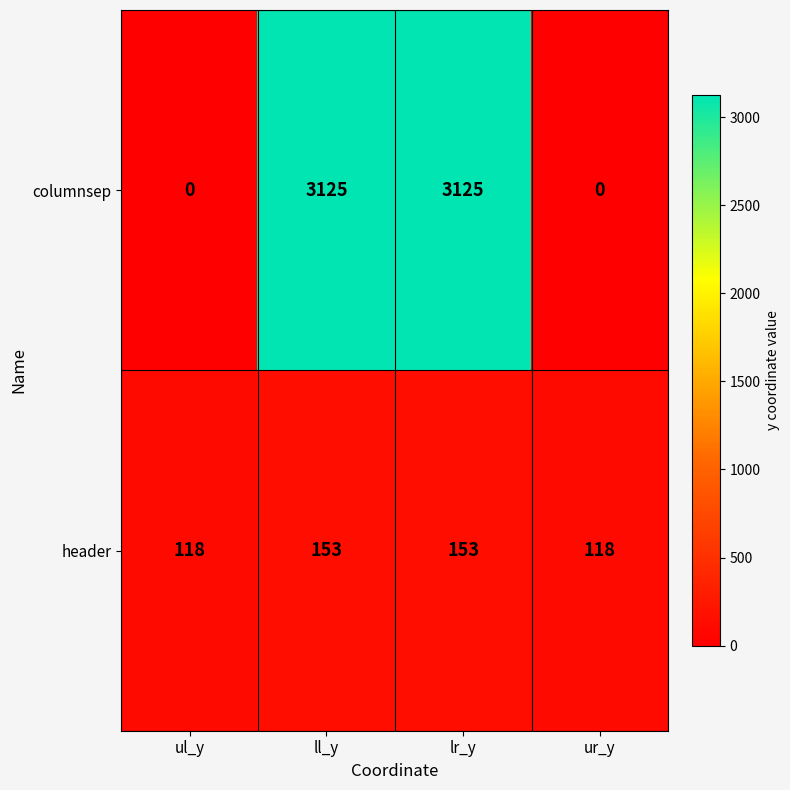

Between ul_y and ll_y, which series saw the biggest shift?

columnsep